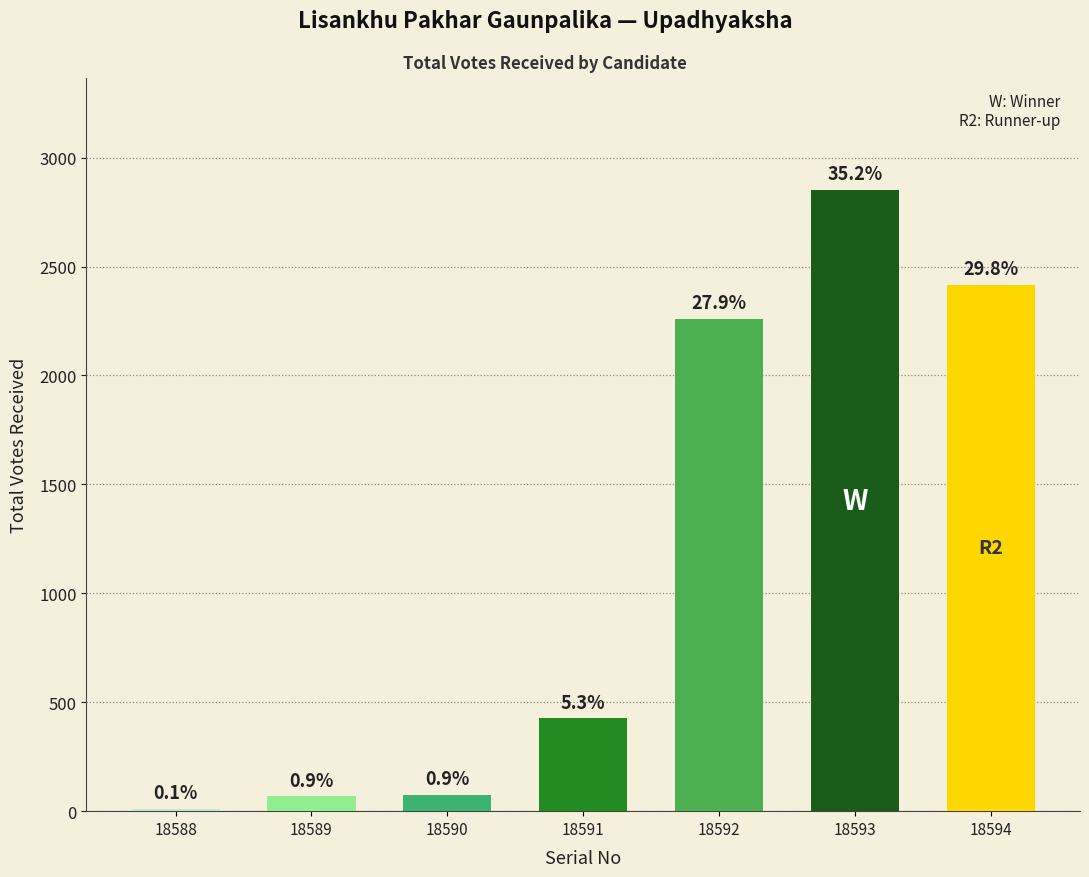

Rank the categories by value from highest to lowest.

18593, 18594, 18592, 18591, 18590, 18589, 18588